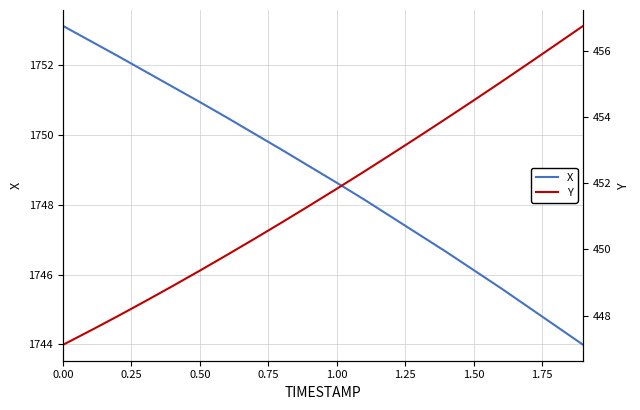

True or false: Y and X cross at least once.

False